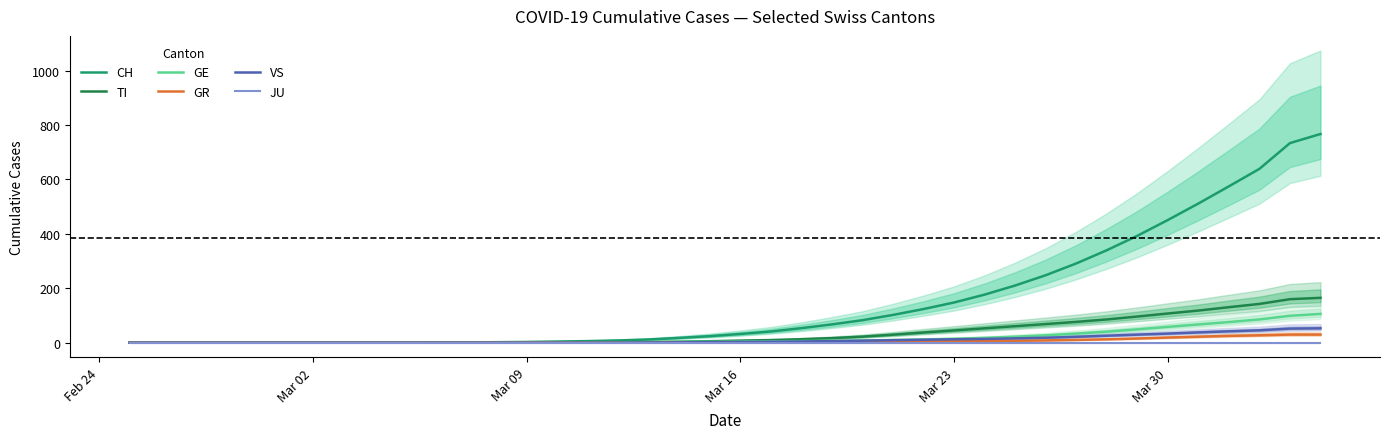

True or false: TI and CH intersect in this chart.

False